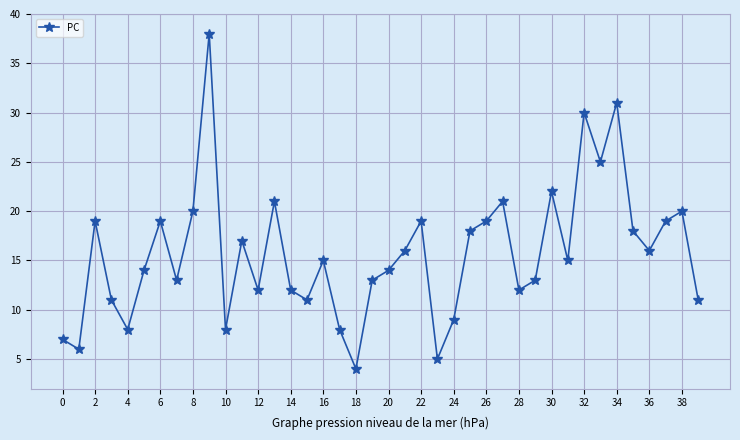

True or false: the data has more than 2 interior local peaks.

True